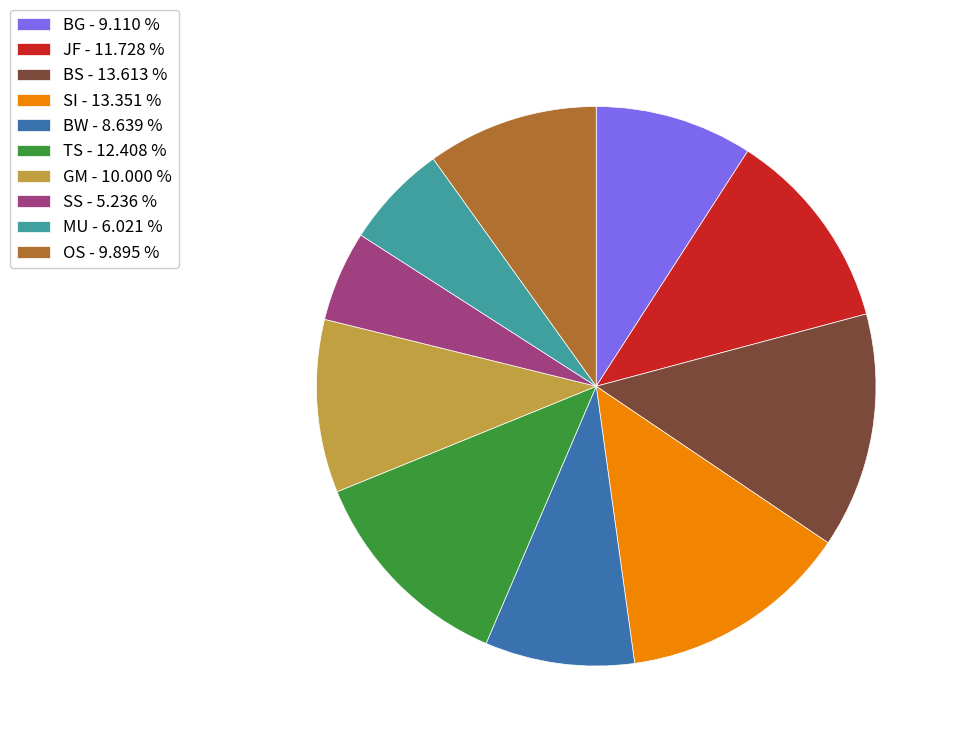

True or false: JF accounts for 12% of the total.

True